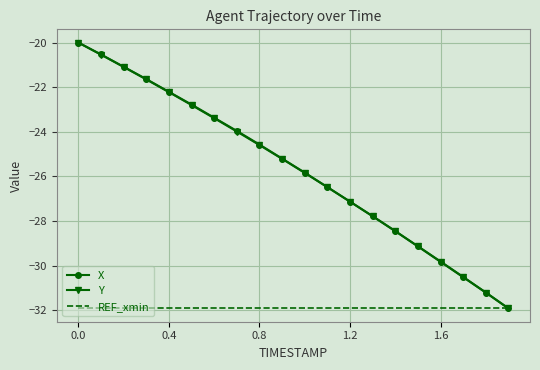

What is the sum of all Y values?

-513.7